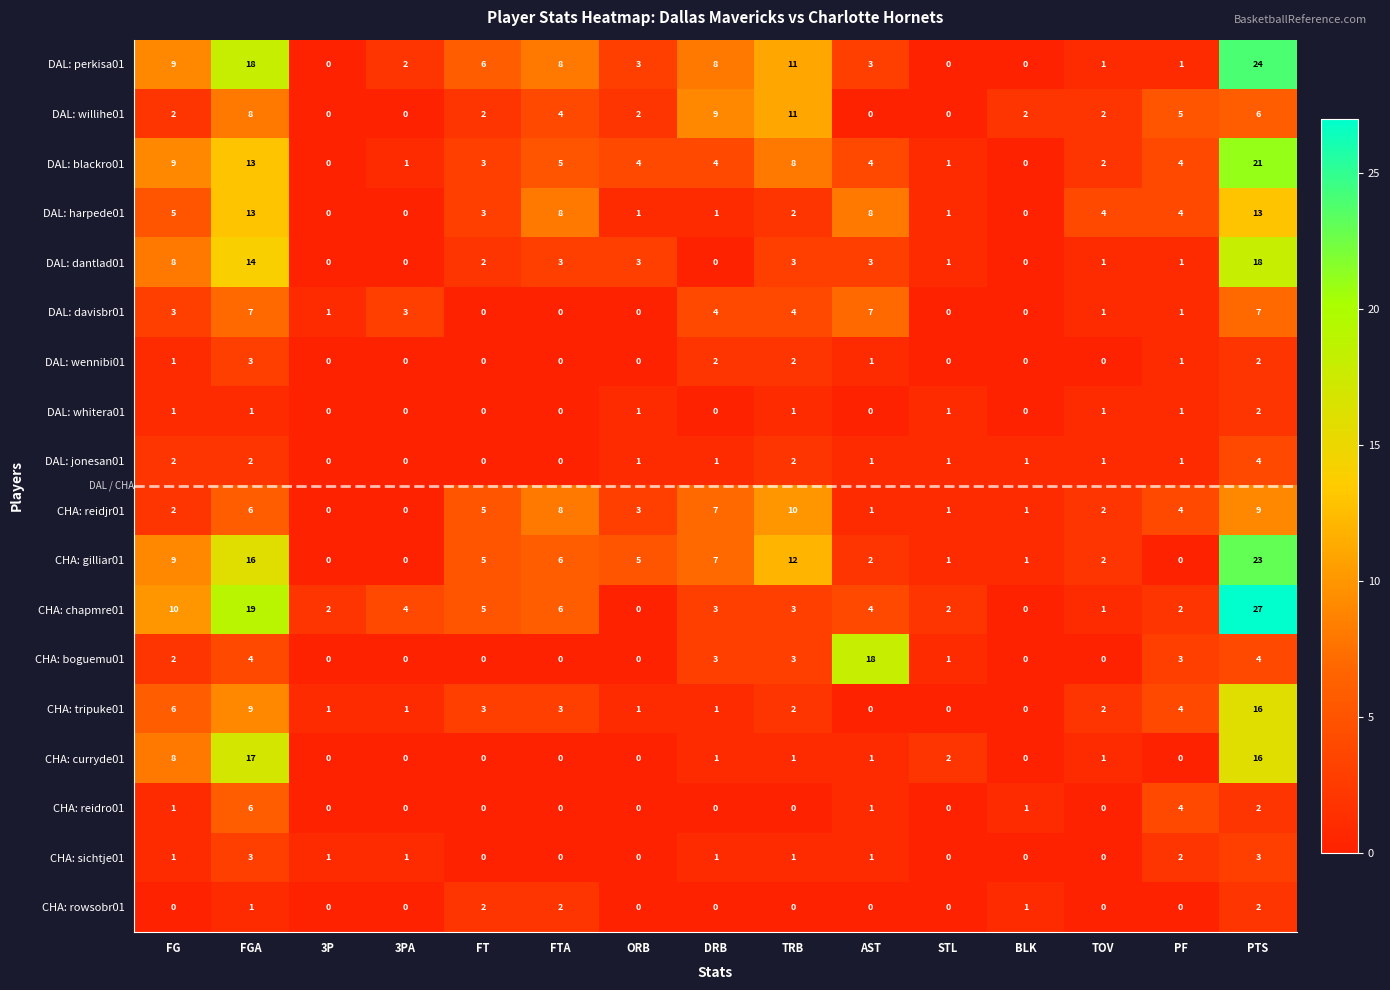

What is the difference between the maximum and second lowest values in the CHA: reidjr01 series?

10